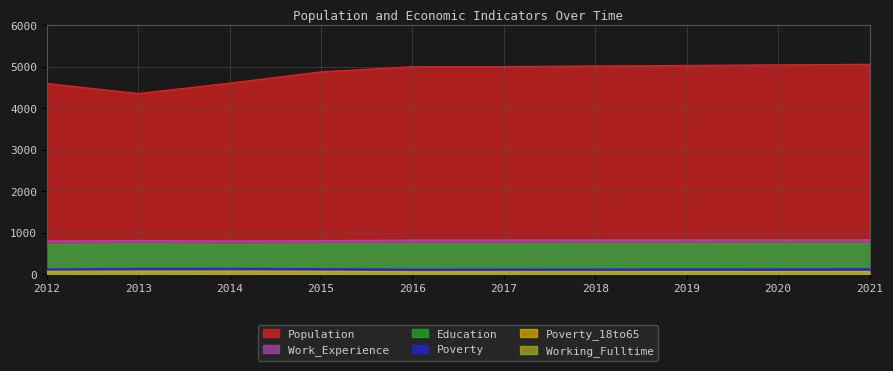

What is the sum of the Poverty values at 2012 and 2015?

253